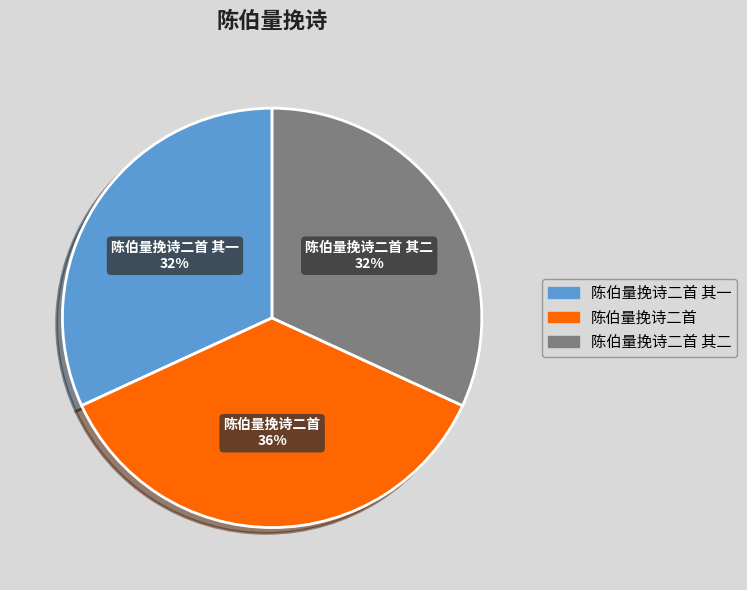

What is the ratio of the value at 陈伯量挽诗二首 其二 to the value at 陈伯量挽诗二首?

0.9